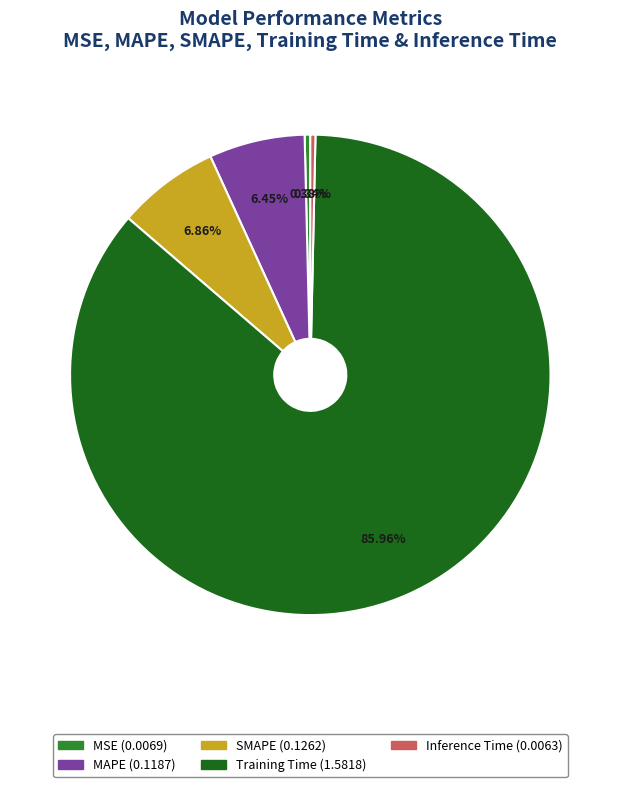

How much of the chart is everything except SMAPE?

93.1%